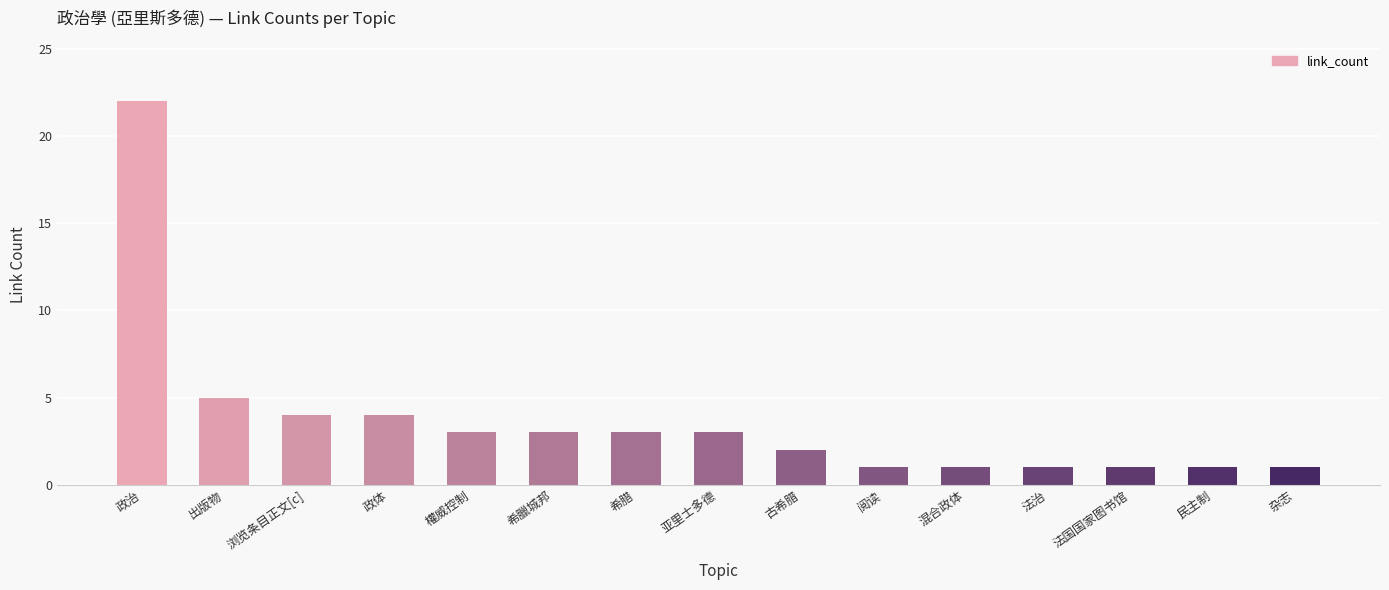

Which label corresponds to the largest value in the chart?

政治